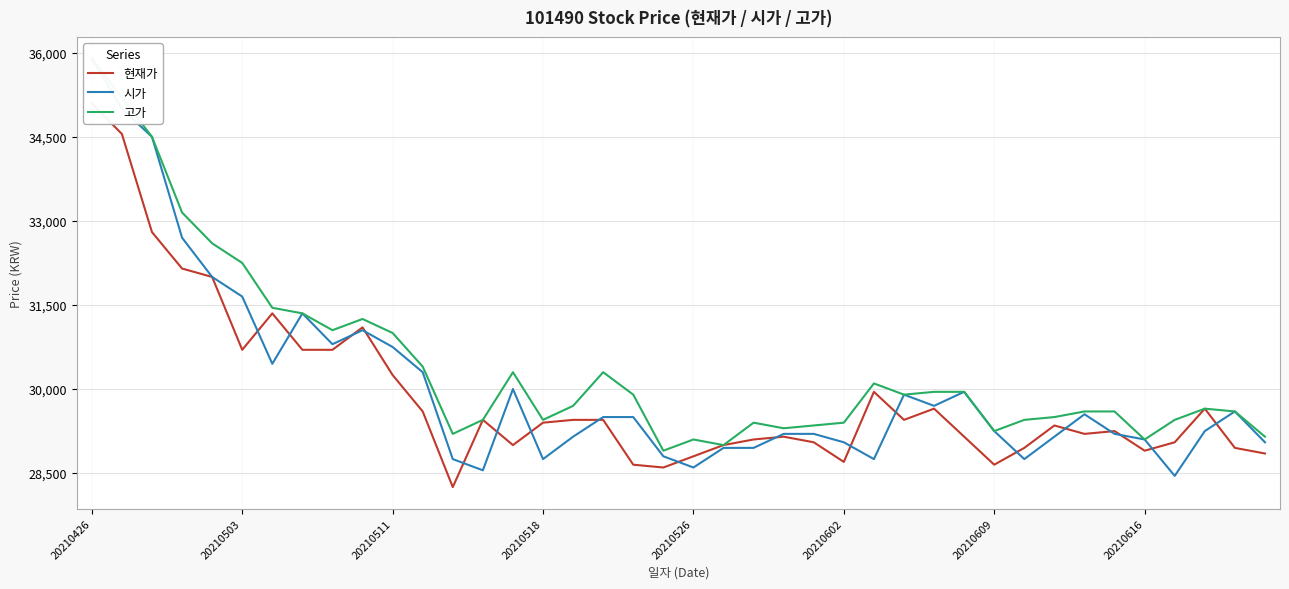

What is the difference between the 현재가 values at 35 and 38?

50